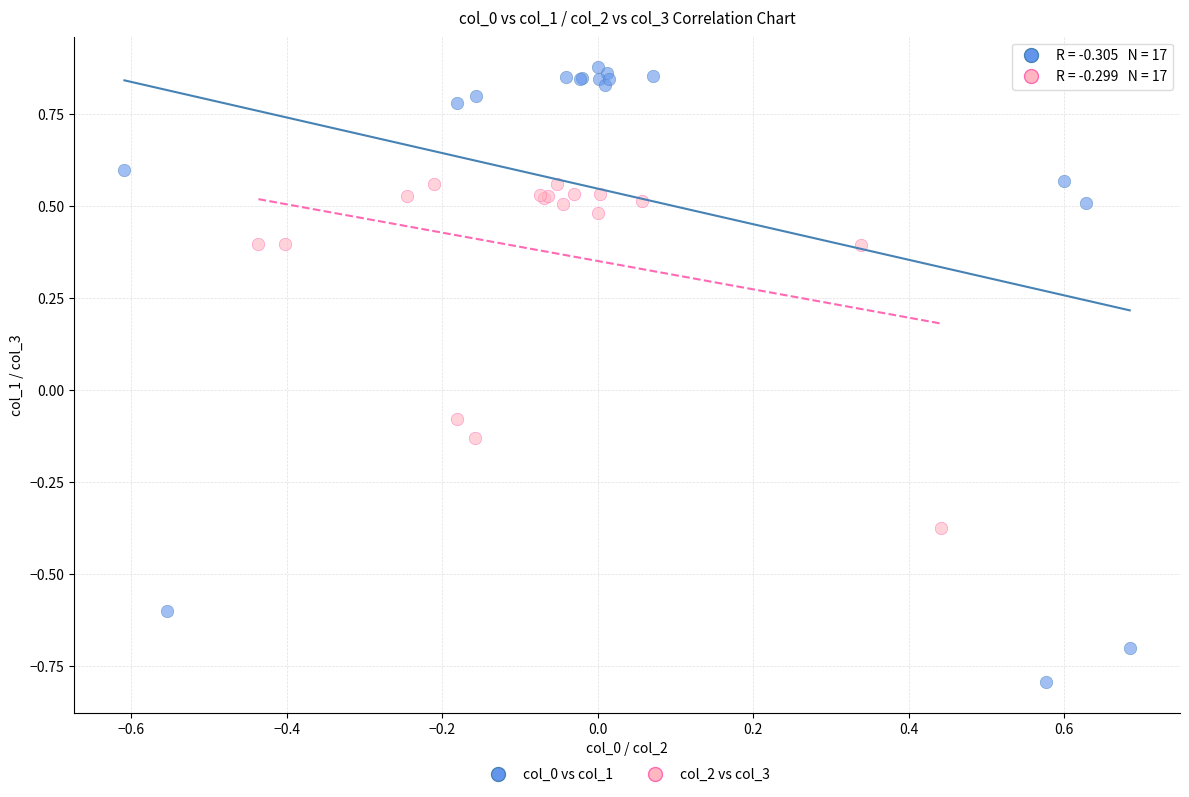

Which series reaches the maximum Y coordinate?

col_0 vs col_1